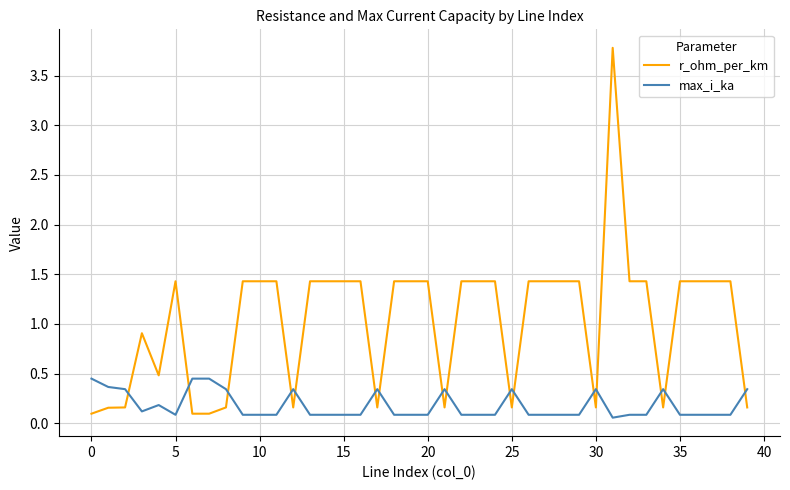

Which series has the widest spread of values?

r_ohm_per_km